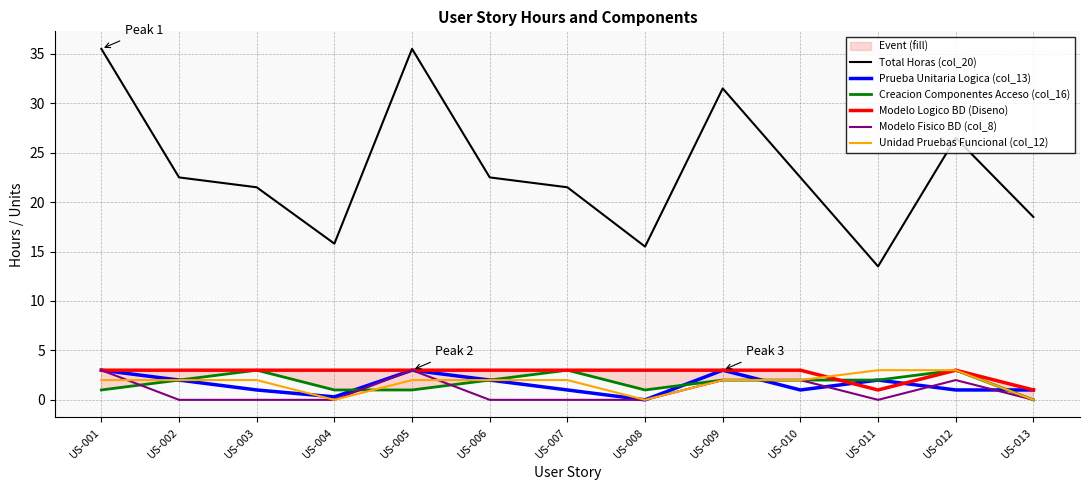

At which label does Creacion Componentes Acceso (col_16) first exceed 2?

US-003